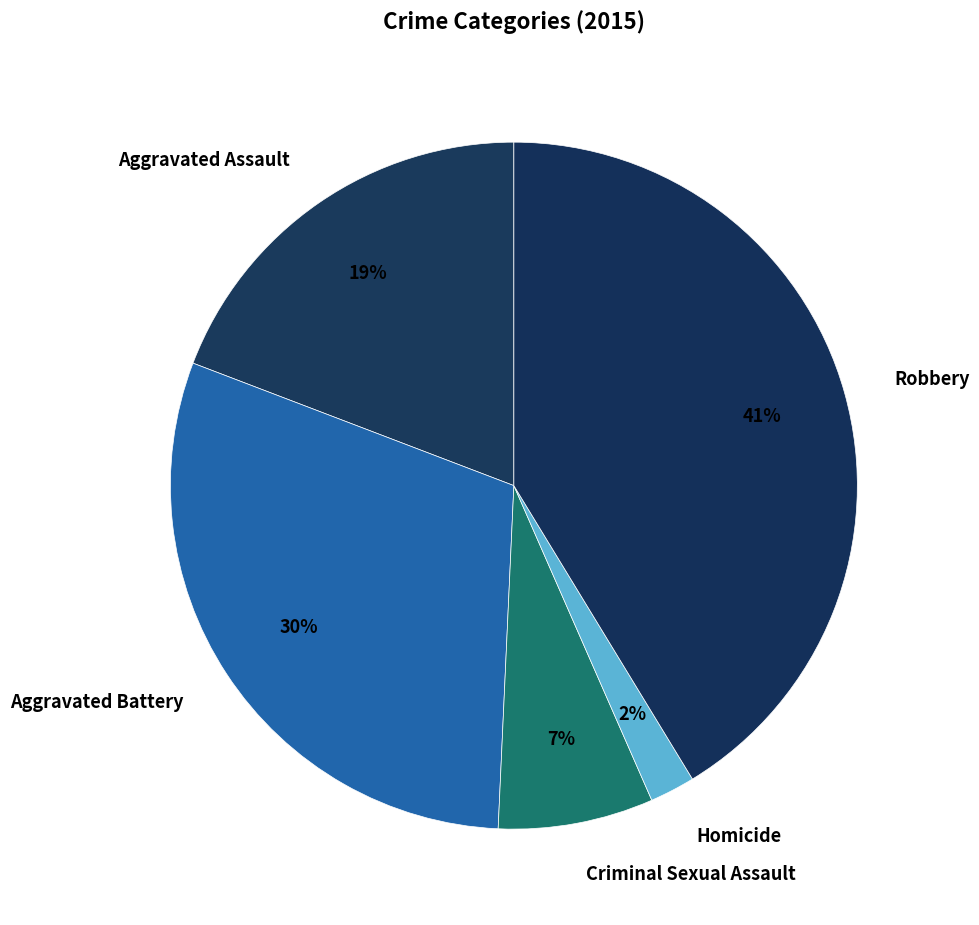

To the nearest percent, what percentage of the pie is Criminal Sexual Assault?

7%